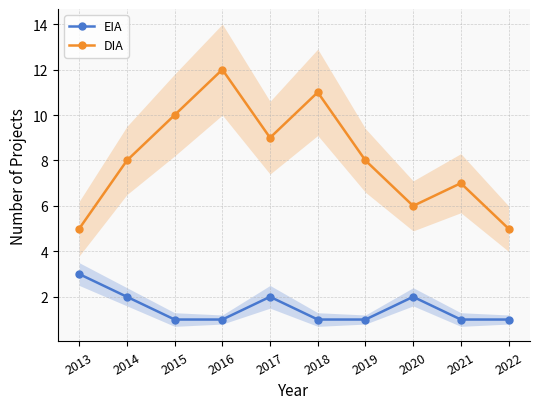

True or false: EIA has a value of 2 at 2020.

True